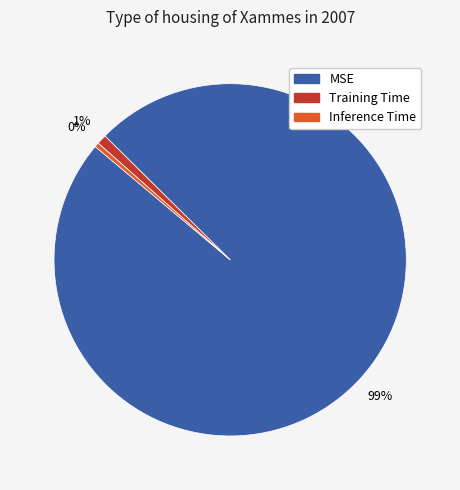

How many slices are in this pie chart?

3